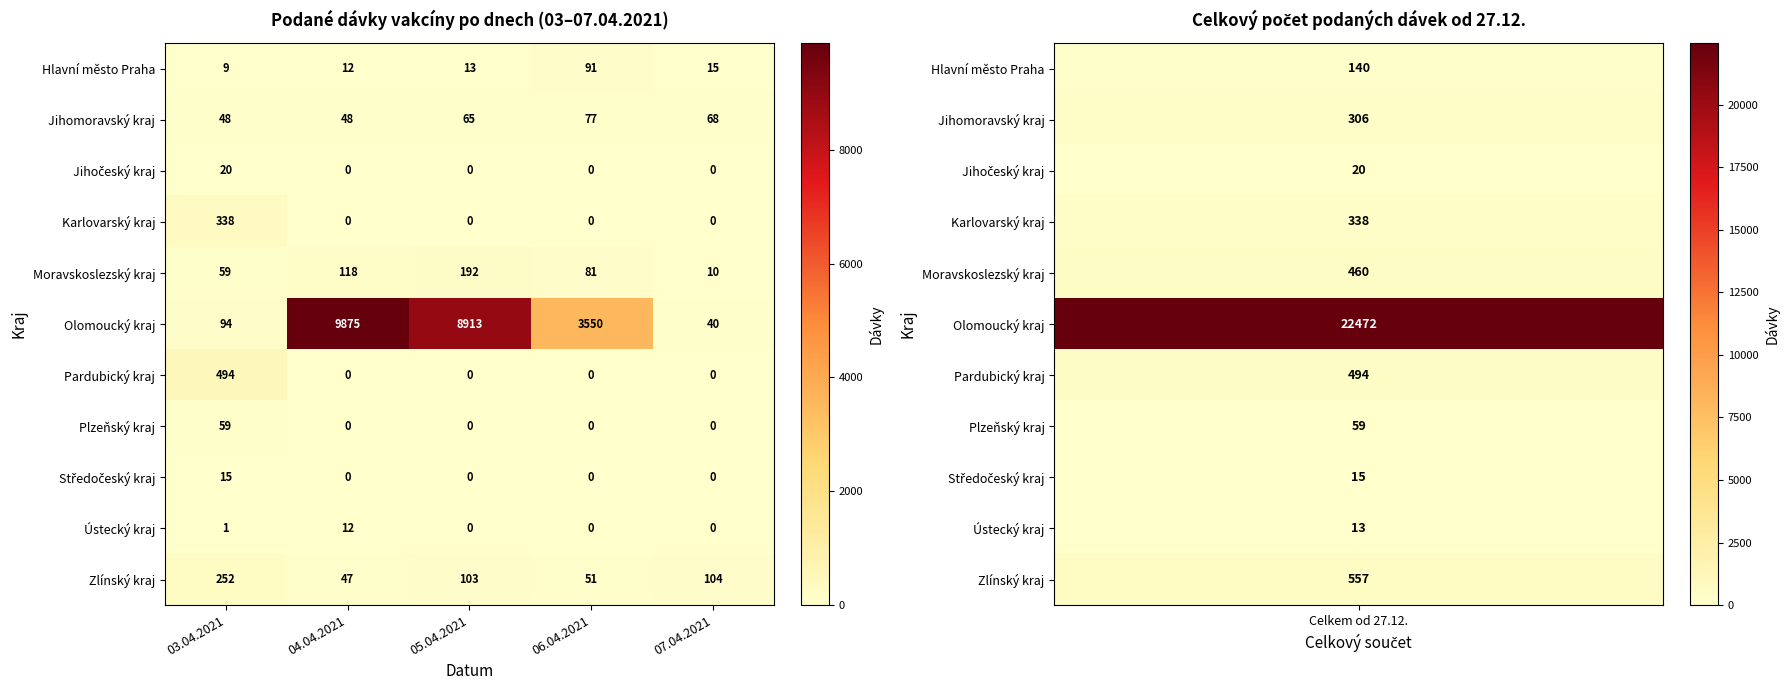

At which category does the chart reach its peak across all series?

04.04.2021